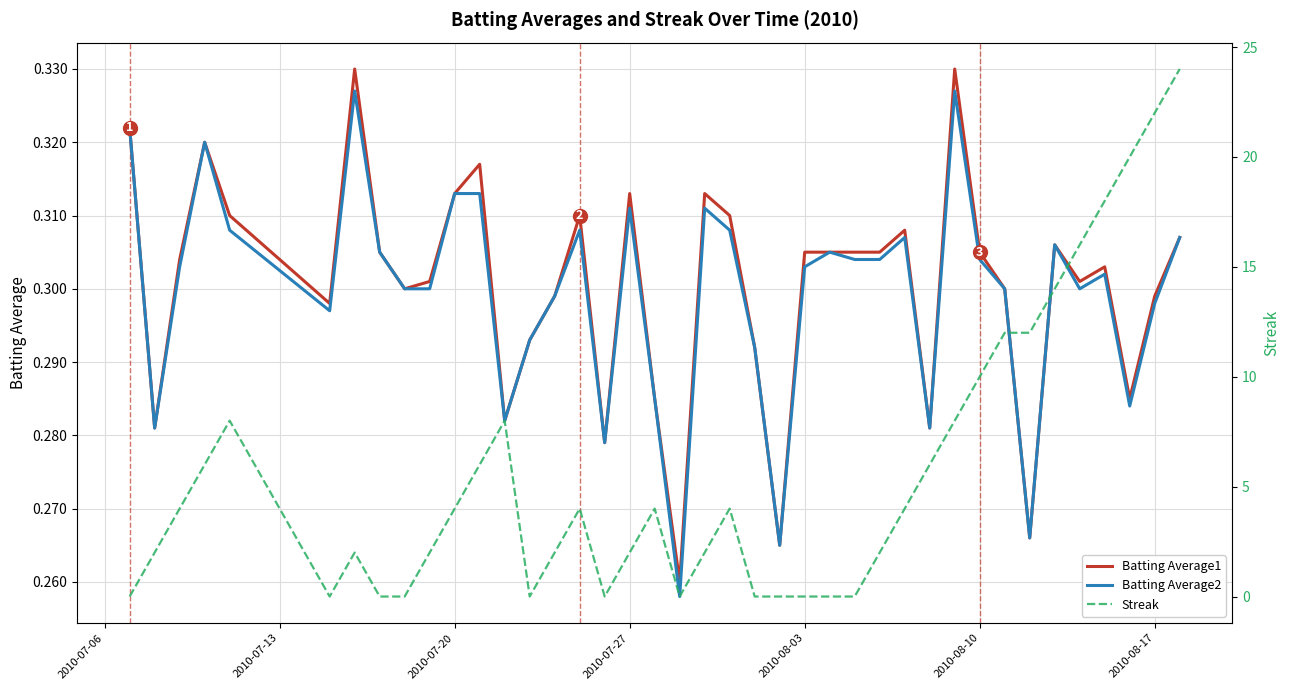

How many categories are shown in the chart?

40